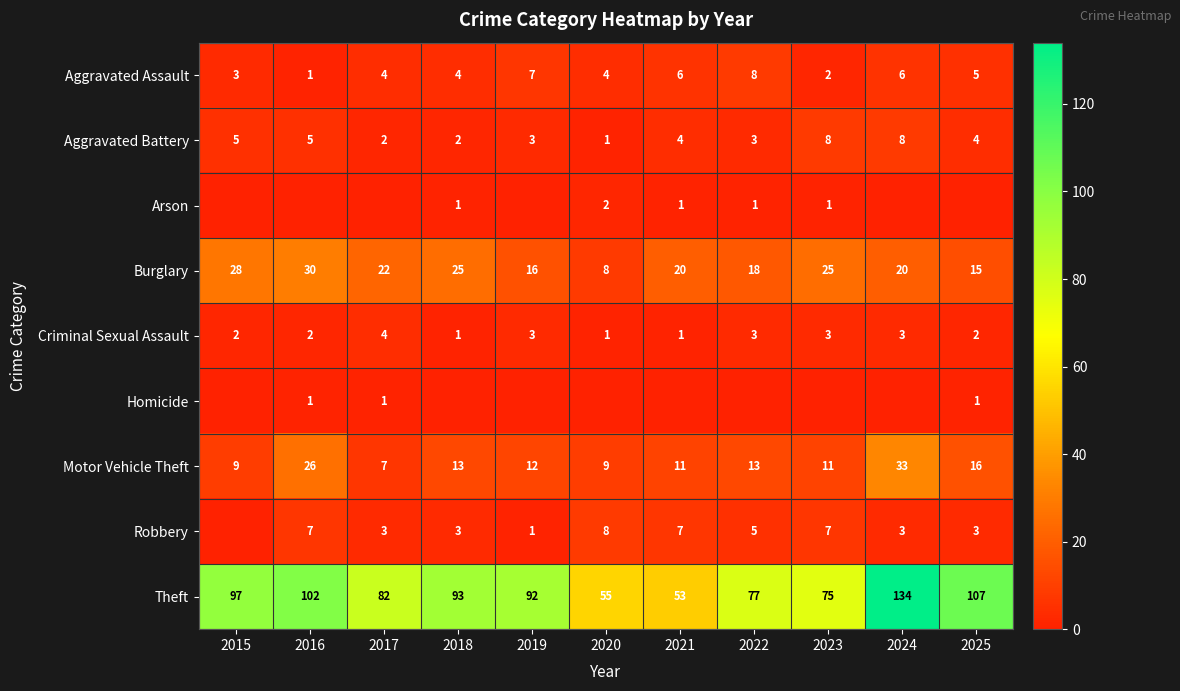

At how many categories does at least one series exceed 13?

11